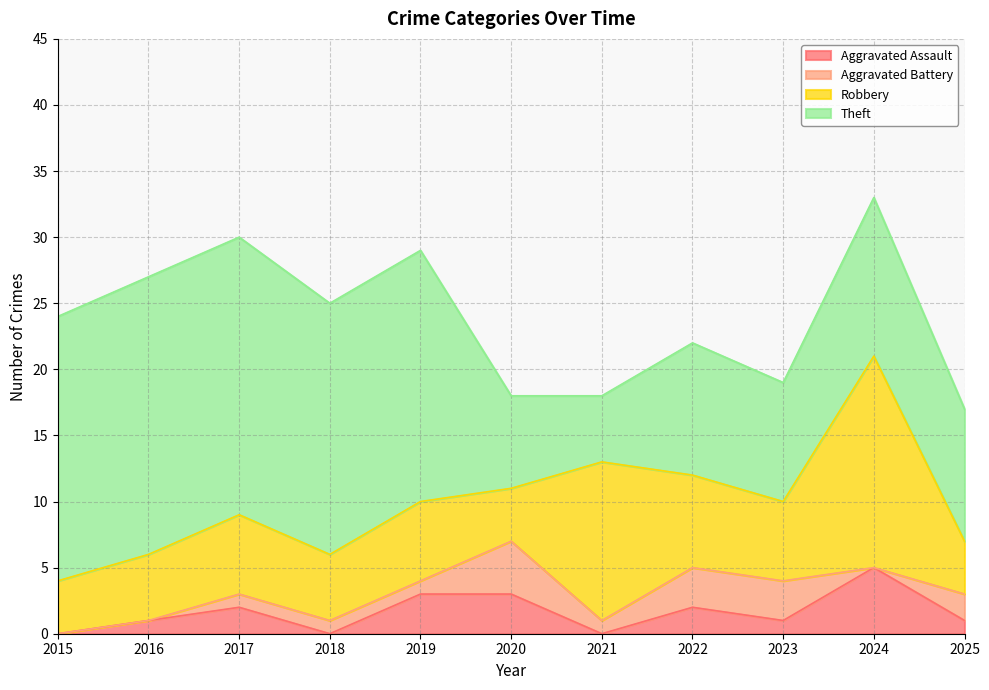

What is the greatest value displayed?

21